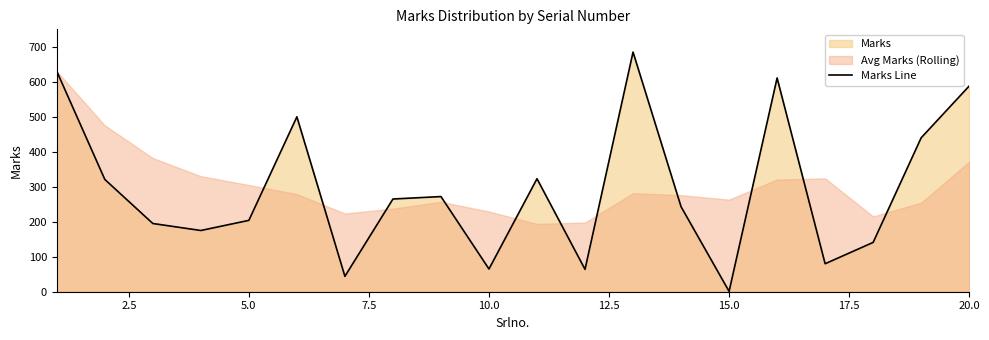

Does the chart display data point markers on the line(s)?

No